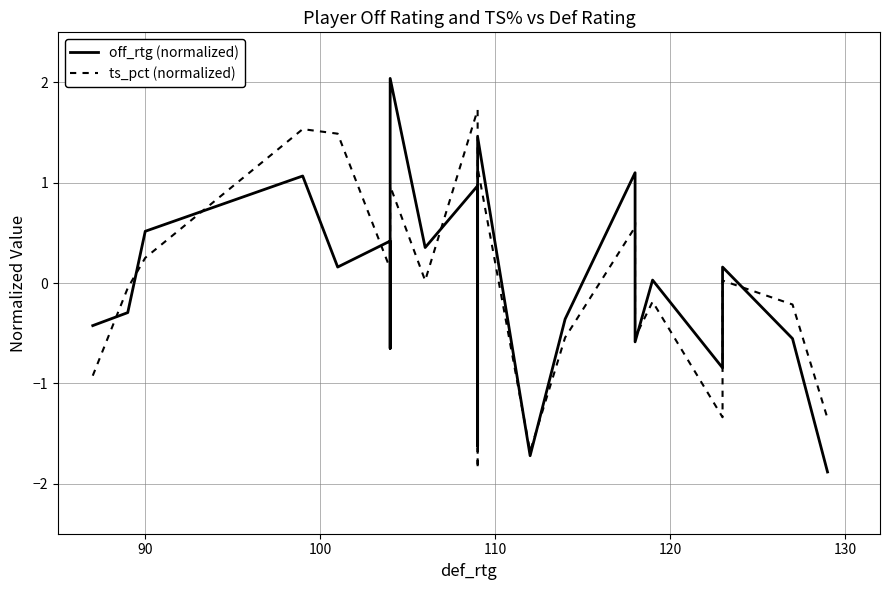

Is this an area chart (filled region under the line)?

No